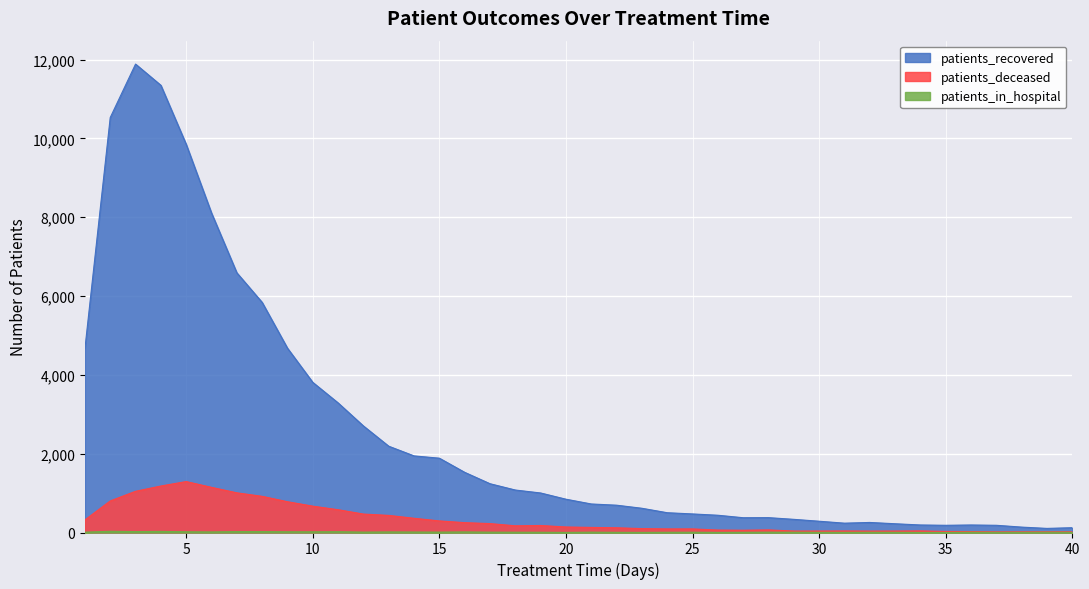

What are all the series names shown in the legend?

patients_recovered, patients_deceased, patients_in_hospital